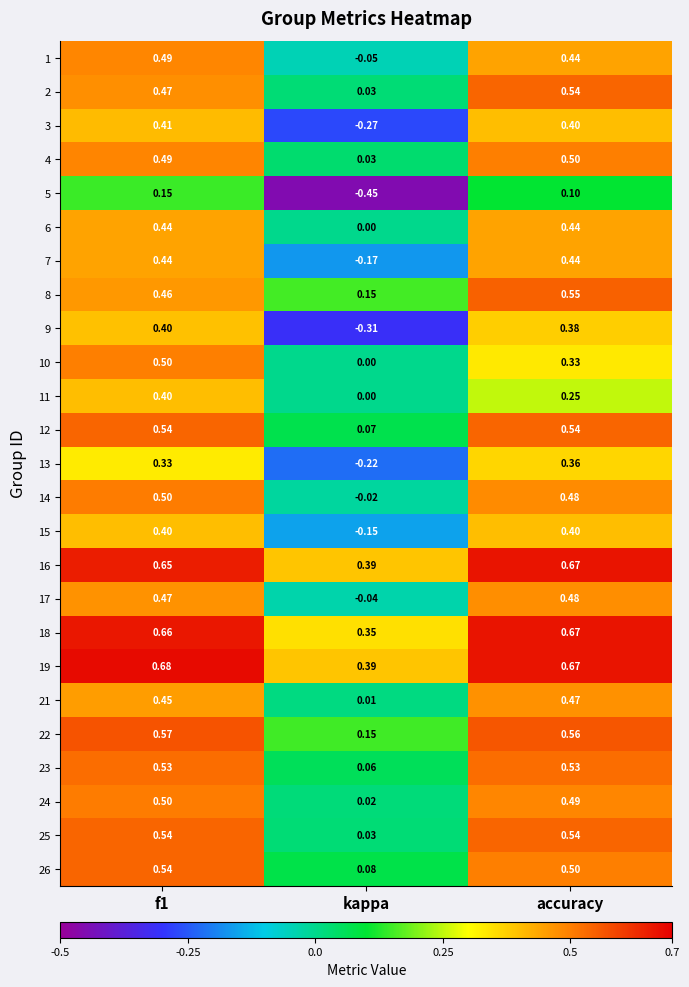

At which label is 26 closest to 0?

kappa